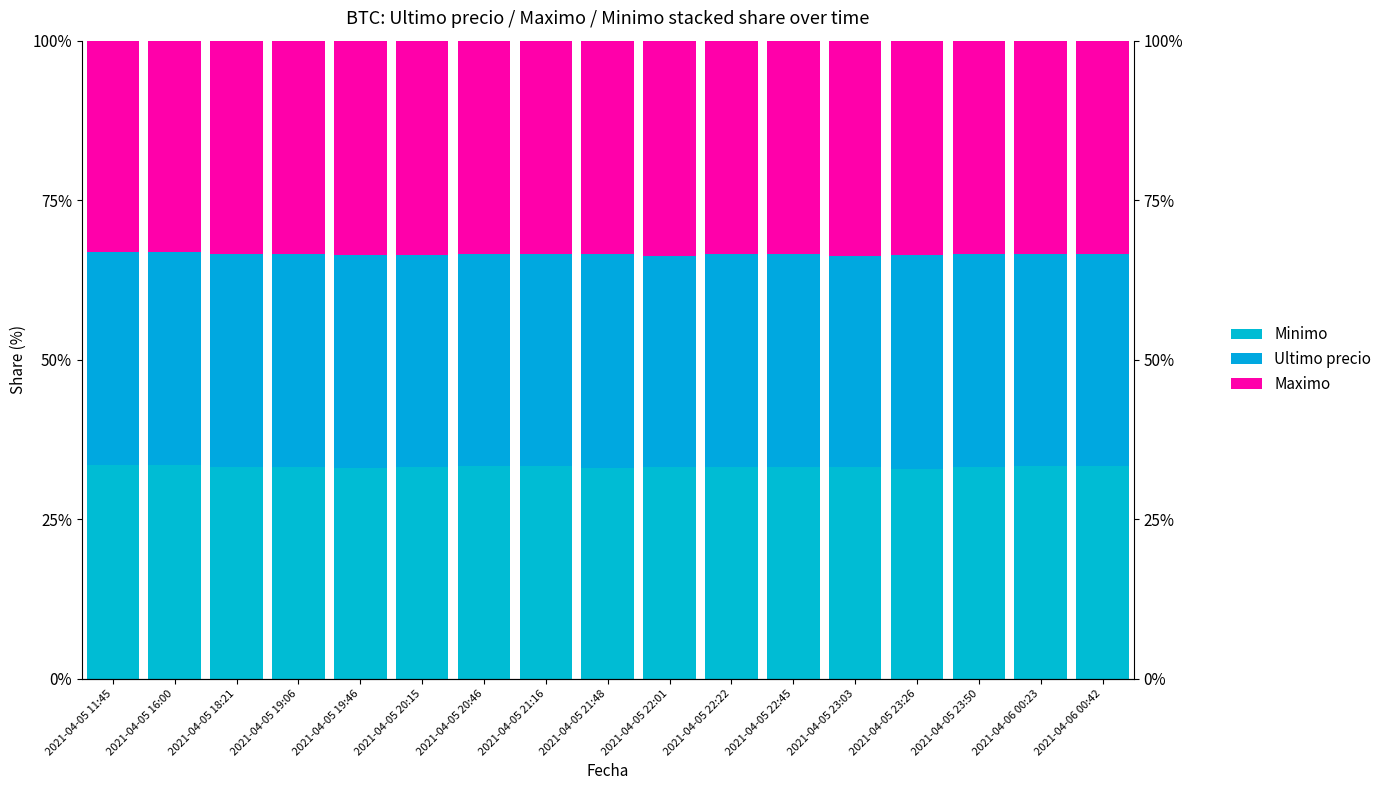

List the series in order of their overall mean, lowest first.

Minimo, Ultimo precio, Maximo